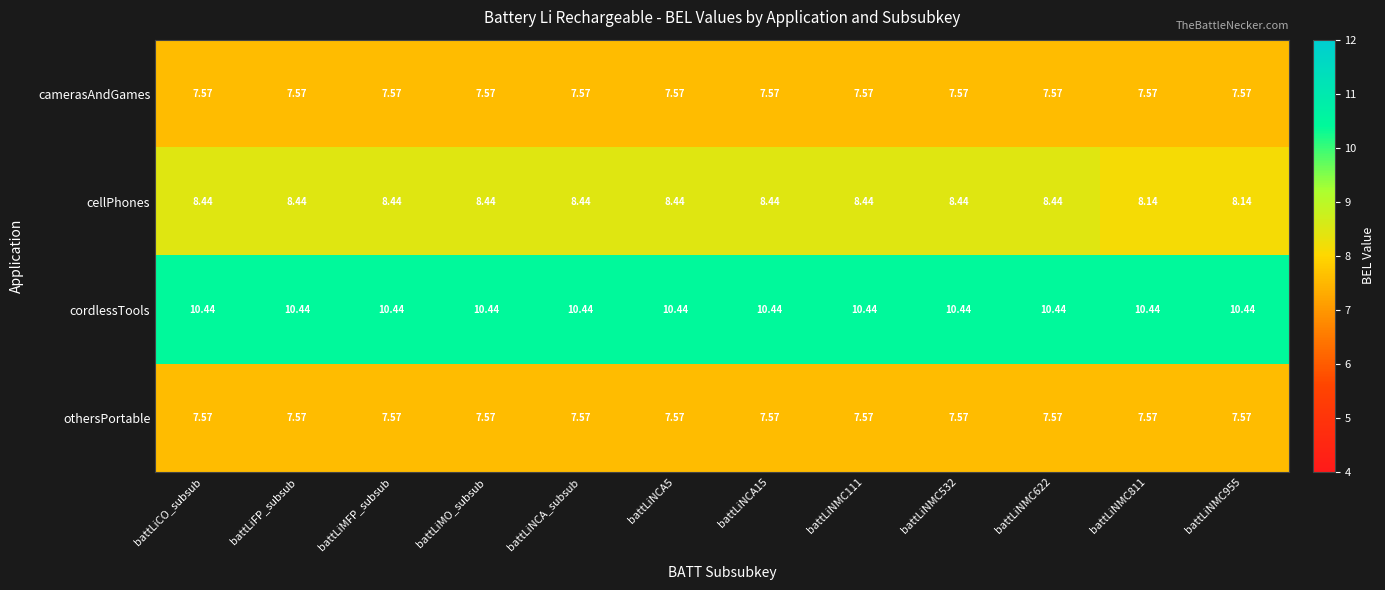

Is the value of cordlessTools at battLiNMC811 greater than the value of camerasAndGames at battLiFP_subsub?

Yes